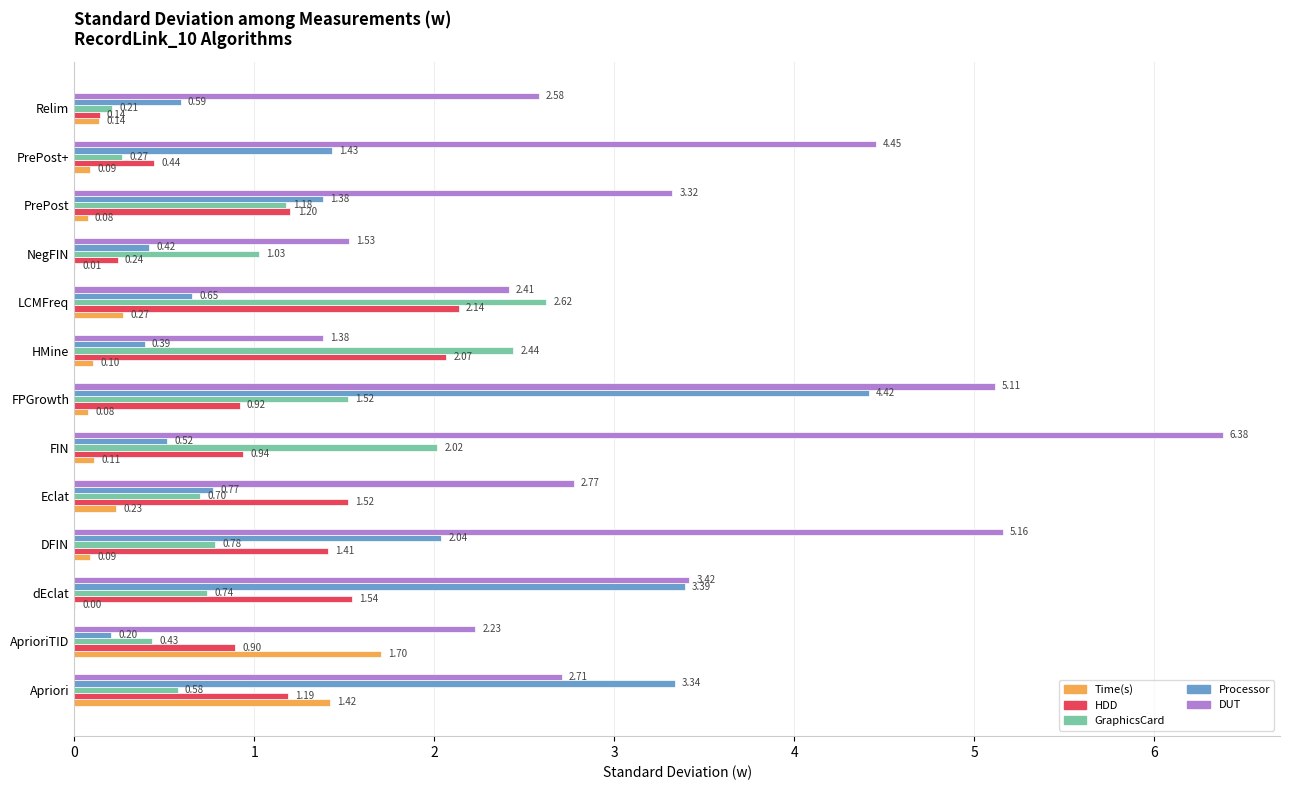

At which label does GraphicsCard reach its peak?

LCMFreq